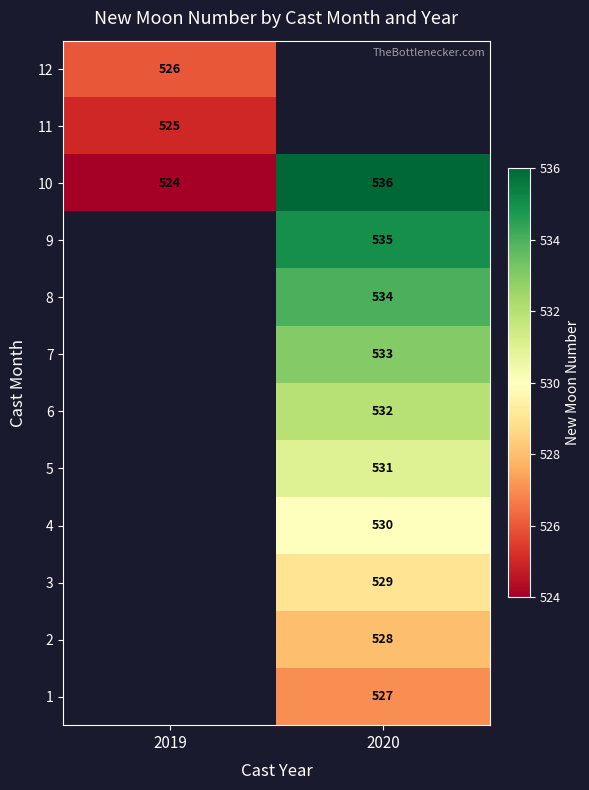

Is the value of 8 at 2020 greater than the value of 4 at 2020?

Yes